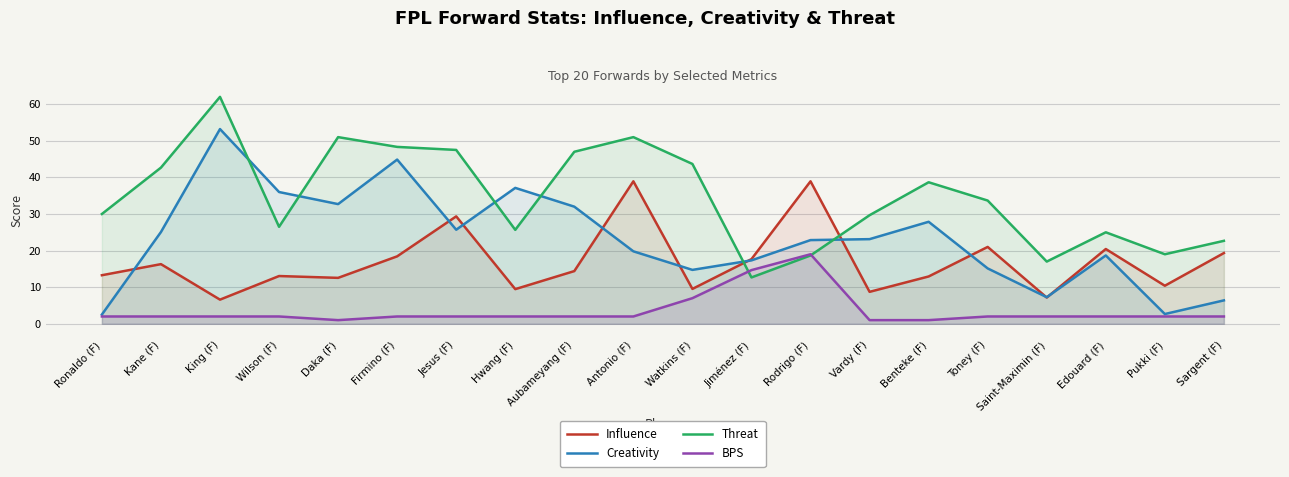

Between which two adjacent categories do Creativity and Influence first intersect?

Ronaldo (F) and Kane (F)